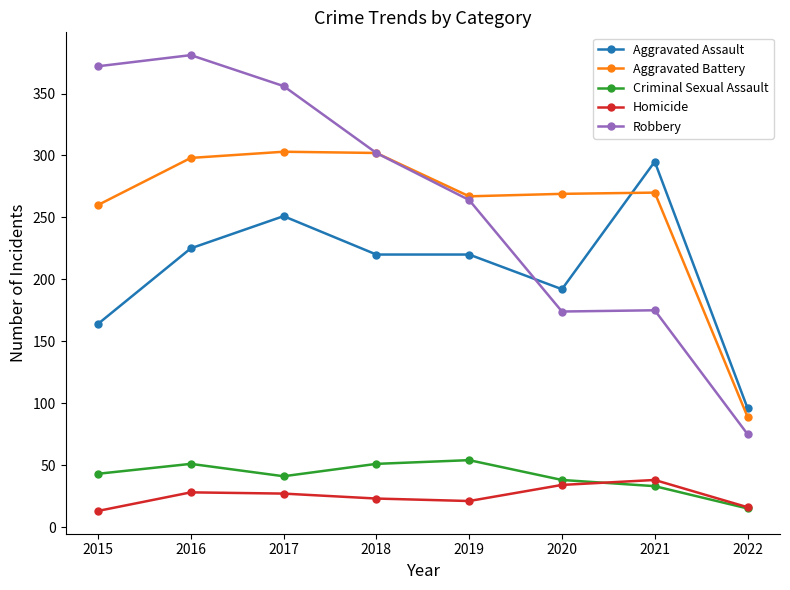

True or false: Aggravated Battery and Homicide intersect in this chart.

False